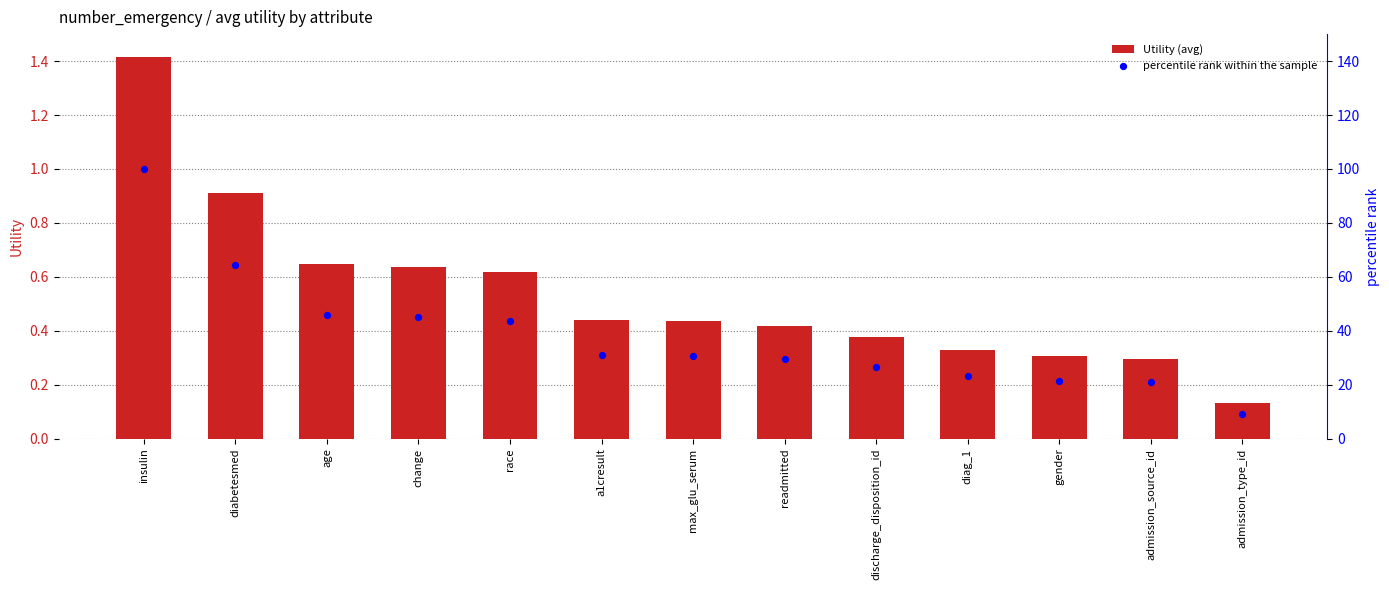

Which series contains the lowest Y value?

Utility (avg)